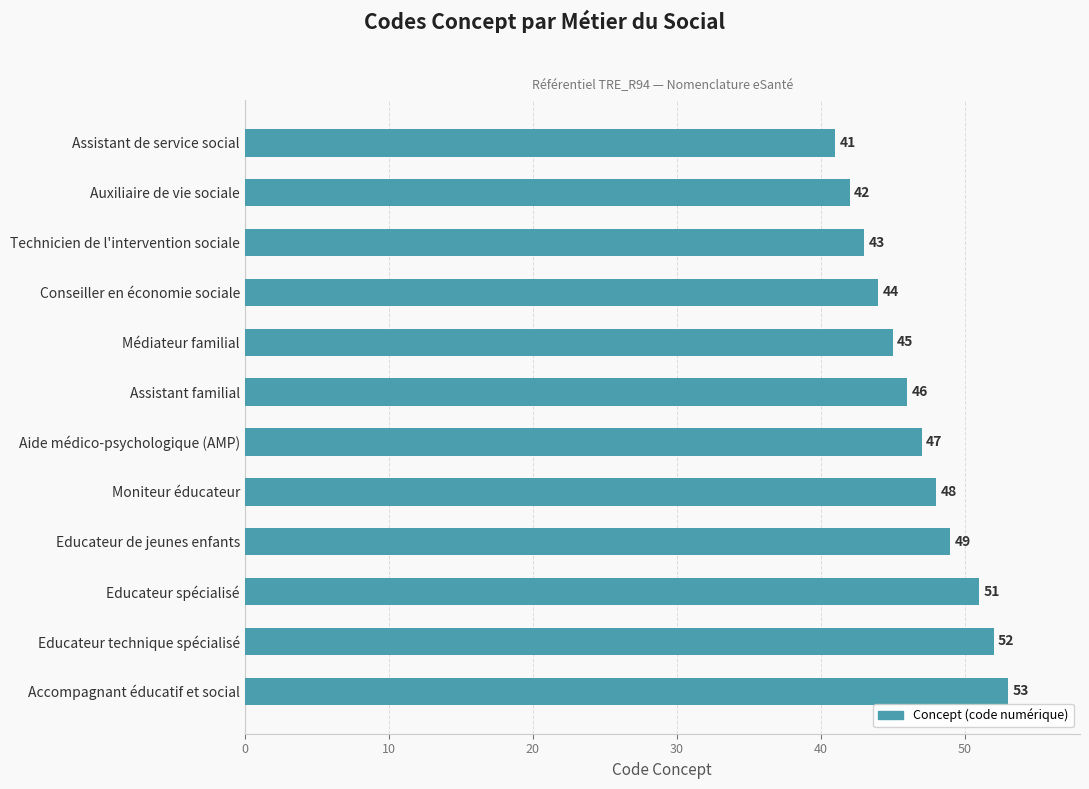

At which category does the chart reach its peak across all series?

Accompagnant éducatif et social